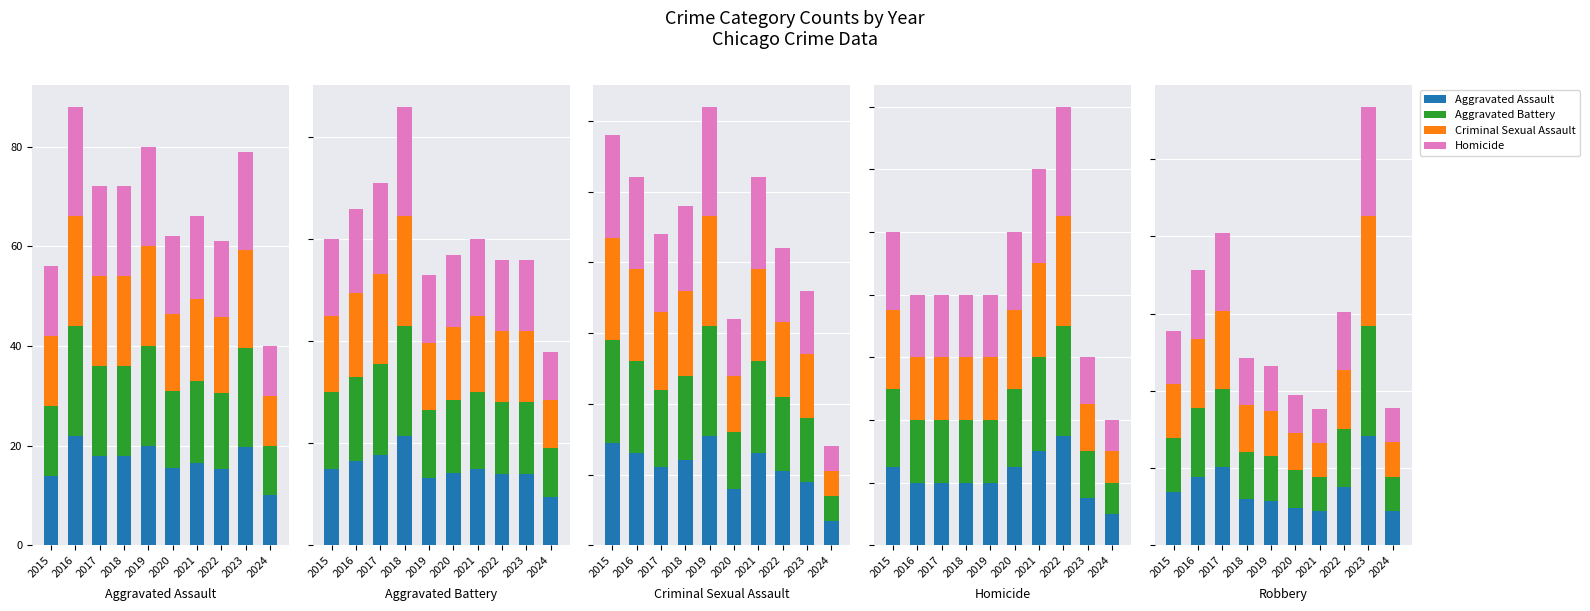

Count the number of categories in the chart.

10